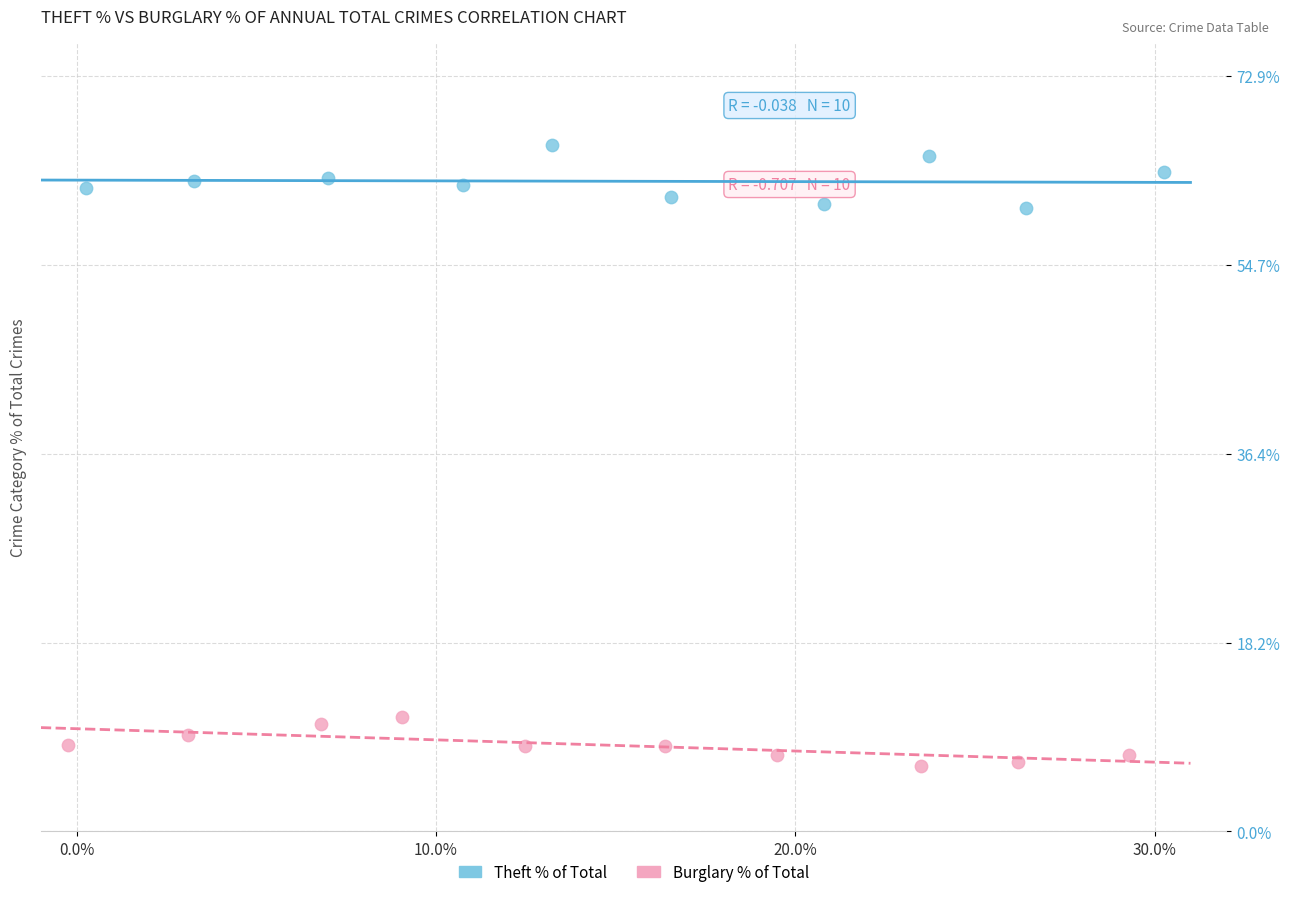

Which series contains the highest Y value?

Theft % of Total